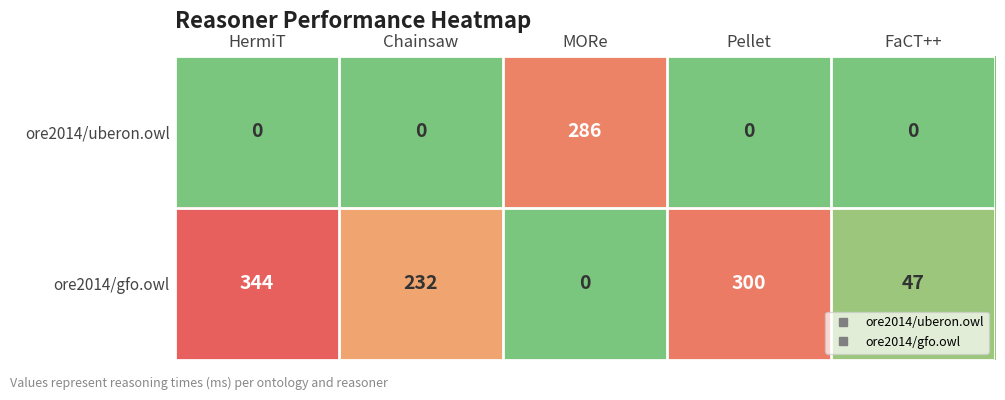

At which label does ore2014/gfo.owl reach its minimum?

MORe